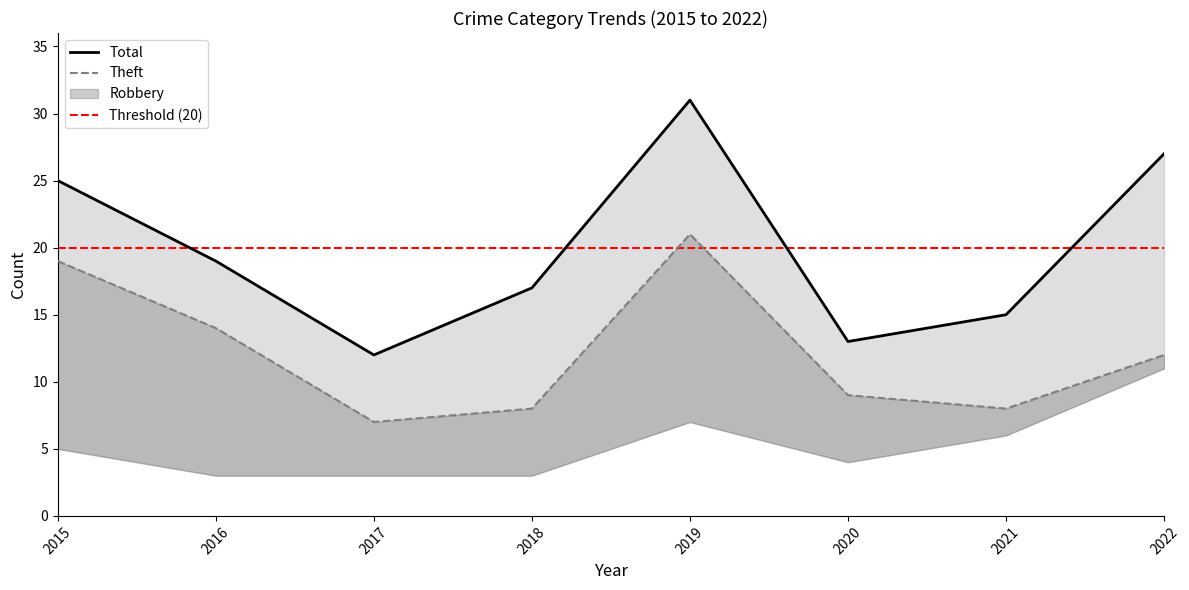

True or false: Total and Theft cross at least once.

False